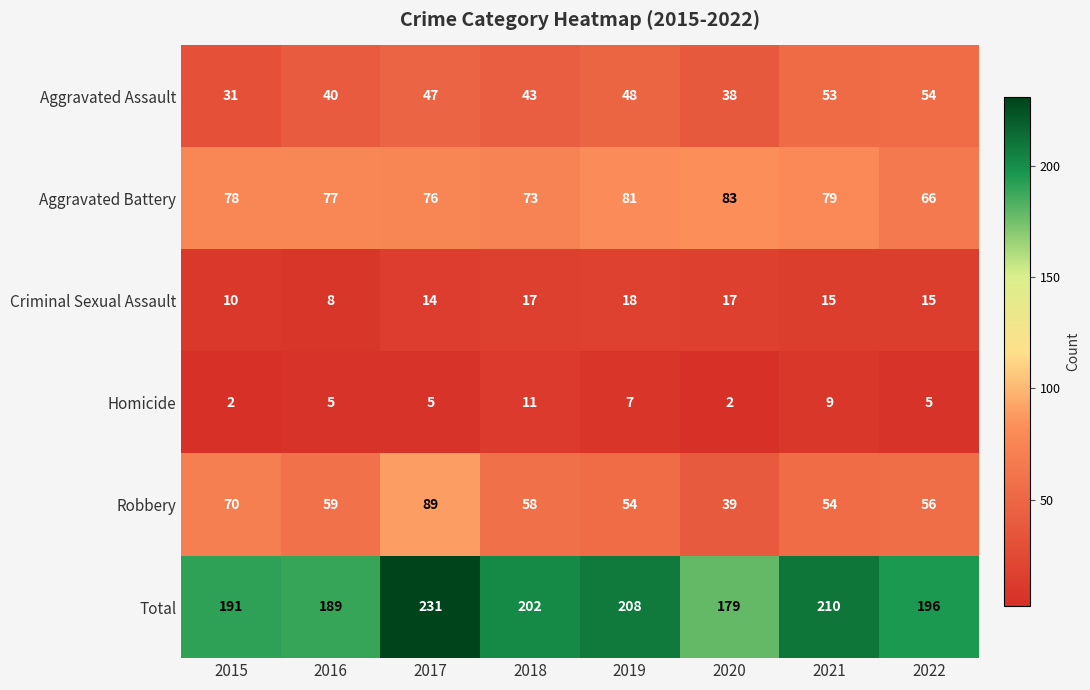

What is the greatest value displayed?

231